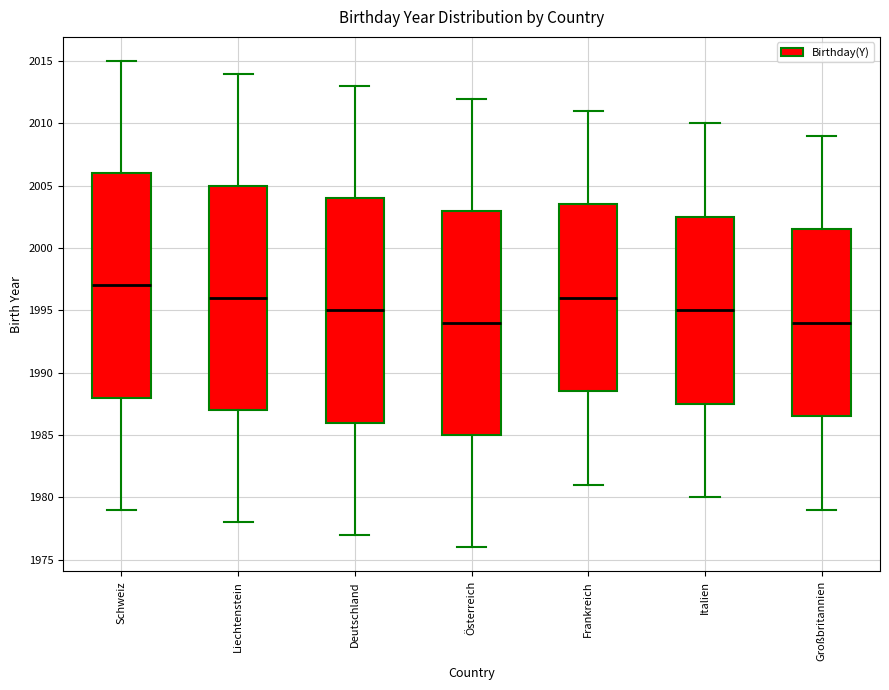

Reading left to right, transcribe this box plot: for each box, give where its median line is, the range the box spans, and where its two whiskers end, as read against the y-axis. The values are not printed on the chart, so give them approximately, as read against the axis.

Schweiz: median 1997.0, box 1988.0 to 2006.0, whiskers 1979.0 to 2015.0
Liechtenstein: median 1996.0, box 1987.0 to 2005.0, whiskers 1978.0 to 2014.0
Deutschland: median 1995.0, box 1986.0 to 2004.0, whiskers 1977.0 to 2013.0
Österreich: median 1994.0, box 1985.0 to 2003.0, whiskers 1976.0 to 2012.0
Frankreich: median 1996.0, box 1988.5 to 2003.5, whiskers 1981.0 to 2011.0
Italien: median 1995.0, box 1987.5 to 2002.5, whiskers 1980.0 to 2010.0
Großbritannien: median 1994.0, box 1986.5 to 2001.5, whiskers 1979.0 to 2009.0